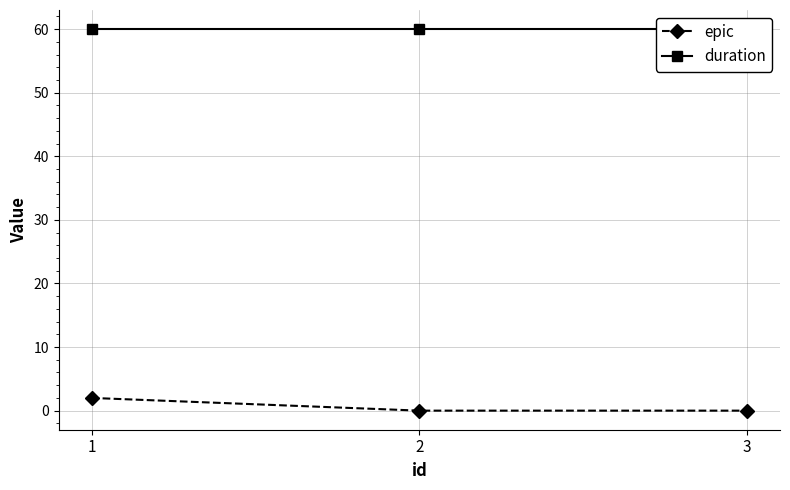

Between 2 and 3, which series saw the biggest shift?

epic